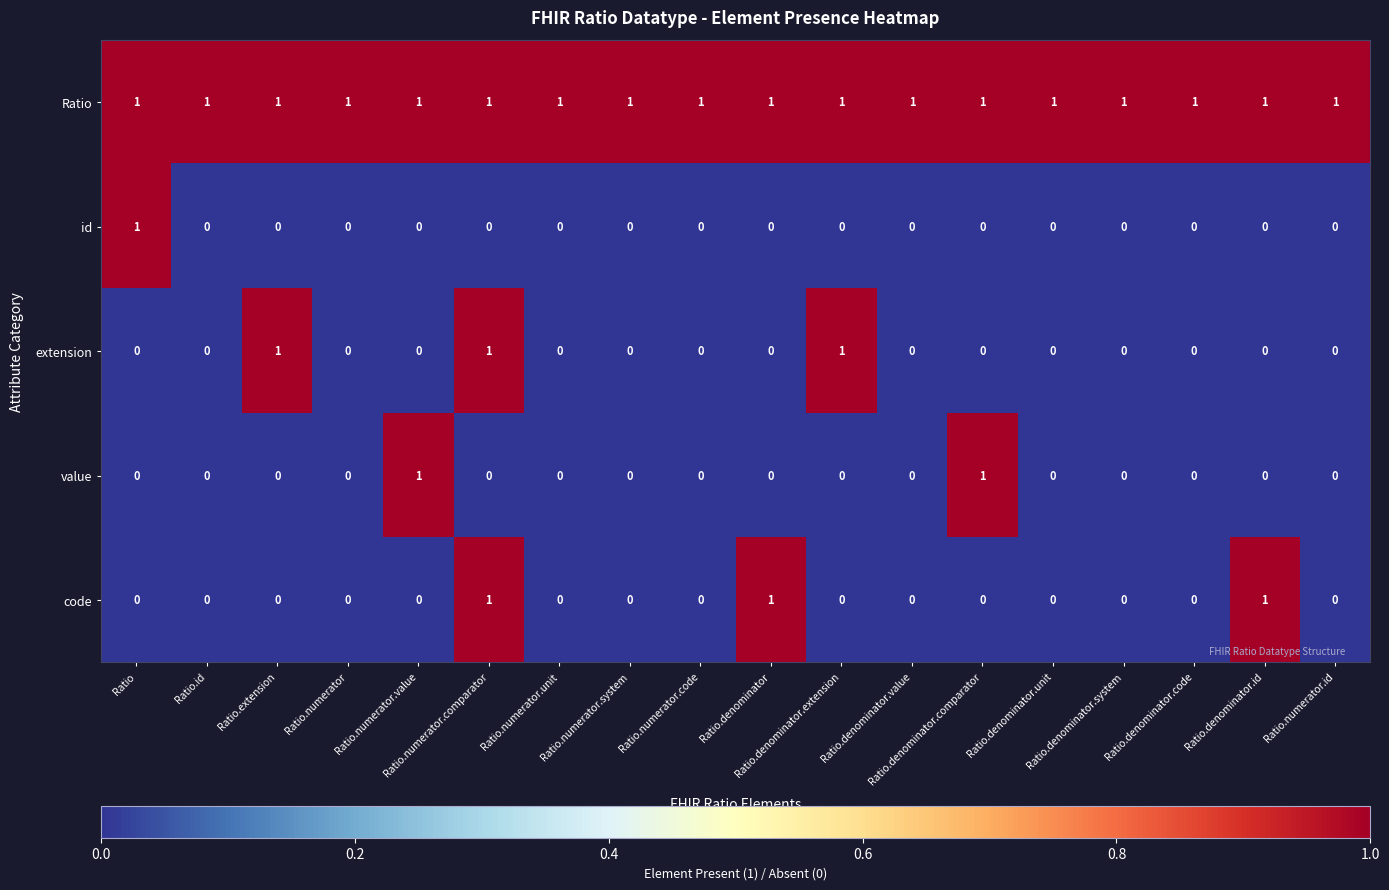

How many code values are between 0 and 1?

18